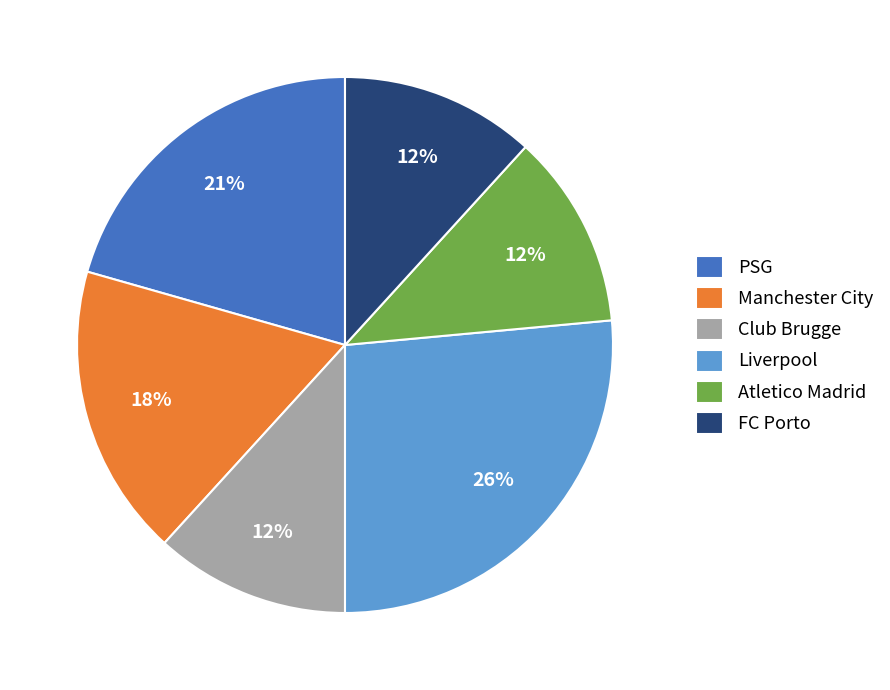

Approximately how many times larger is the value at Club Brugge compared to Manchester City?

0.7